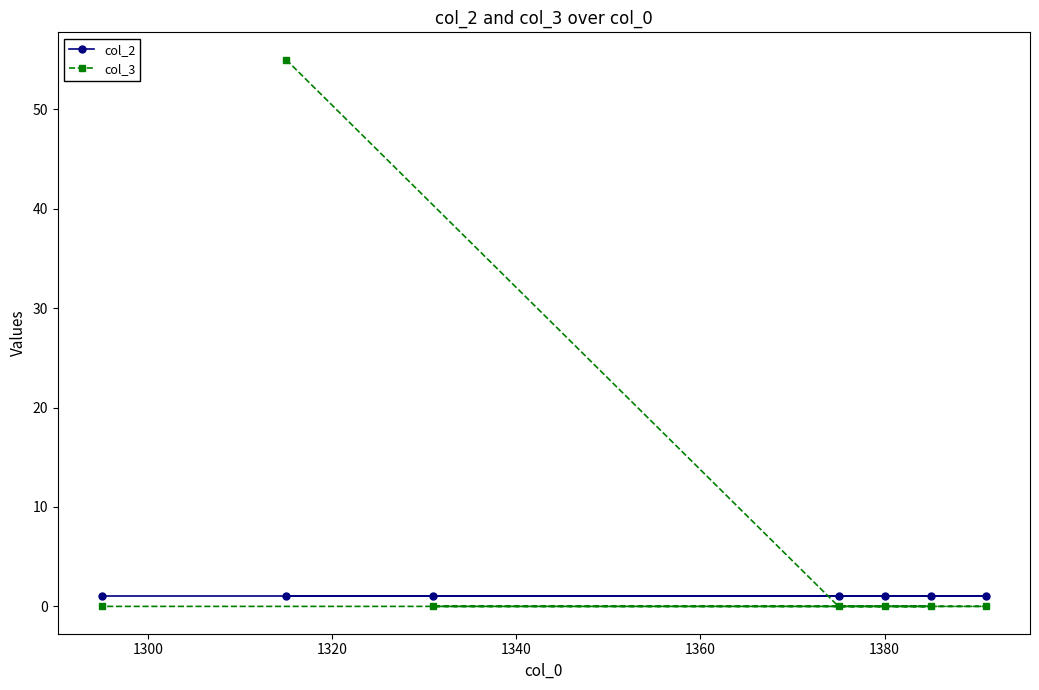

Which series has the widest spread of values?

col_3